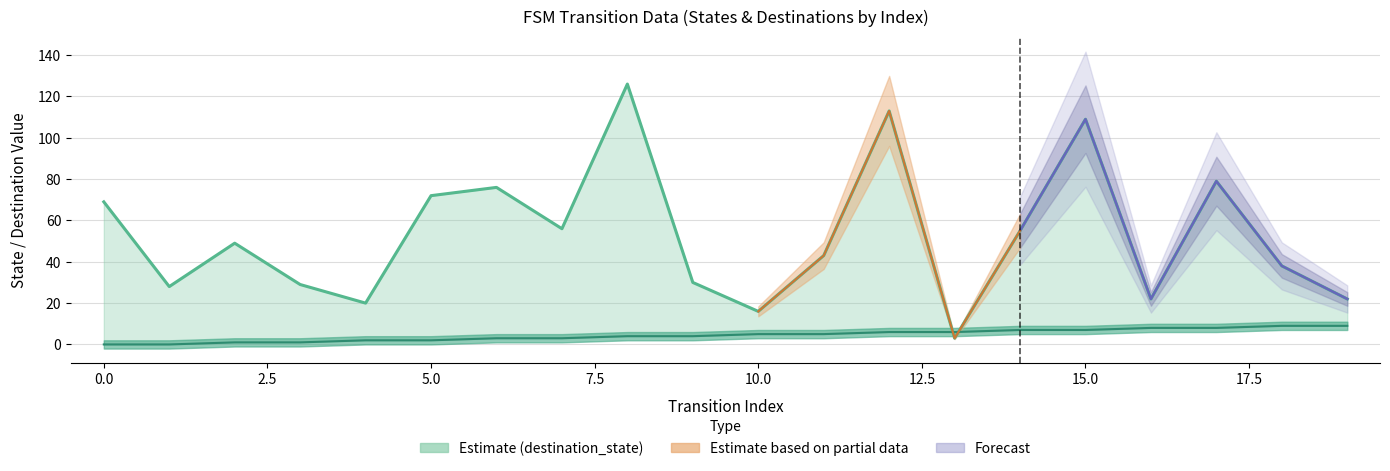

What is the value of the destination_state point at the 8th from the left?

56